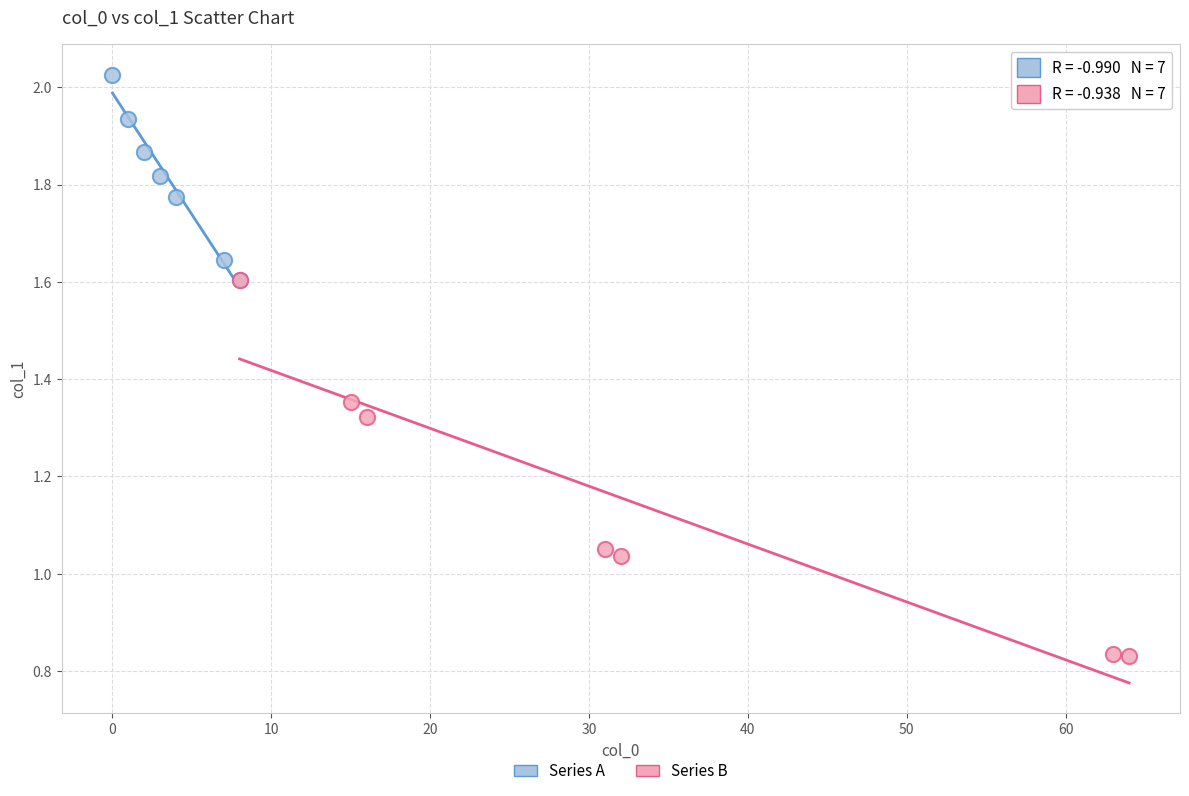

Which series has the largest Y range (max minus min)?

Series B